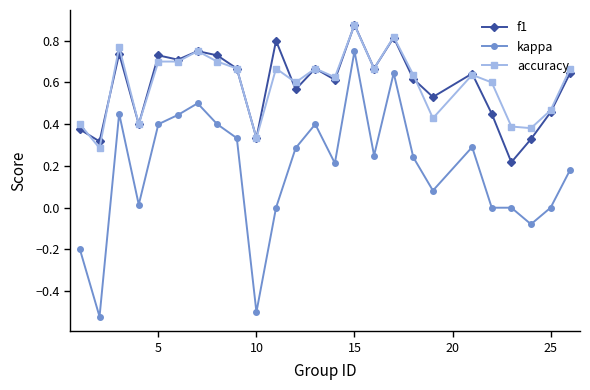

True or false: kappa and f1 intersect in this chart.

False